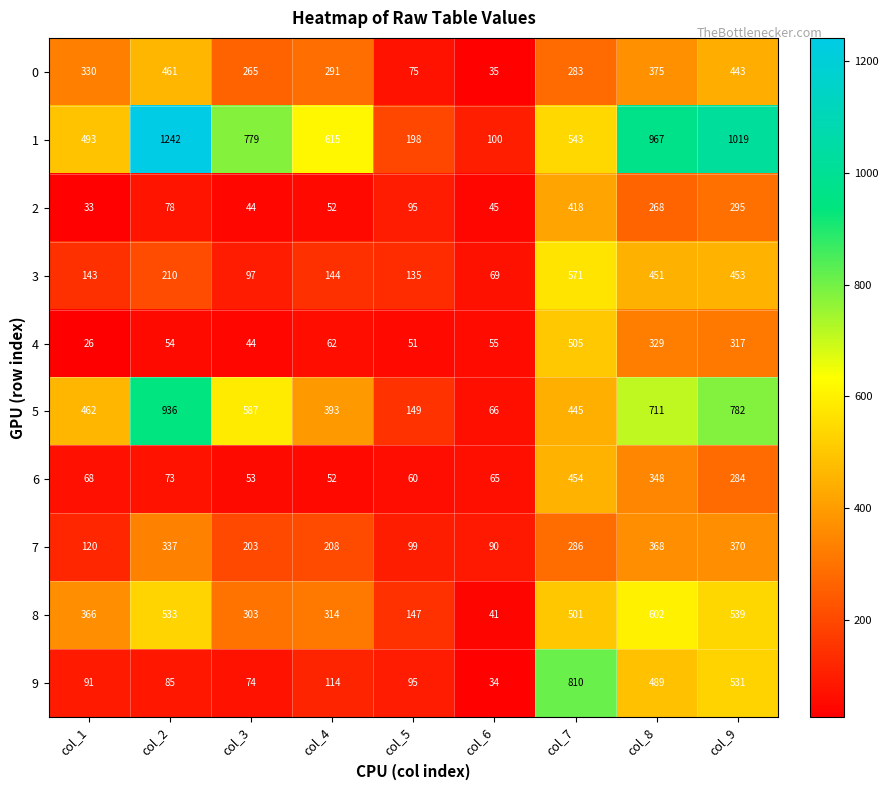

Read the 9 value at col_9.

531